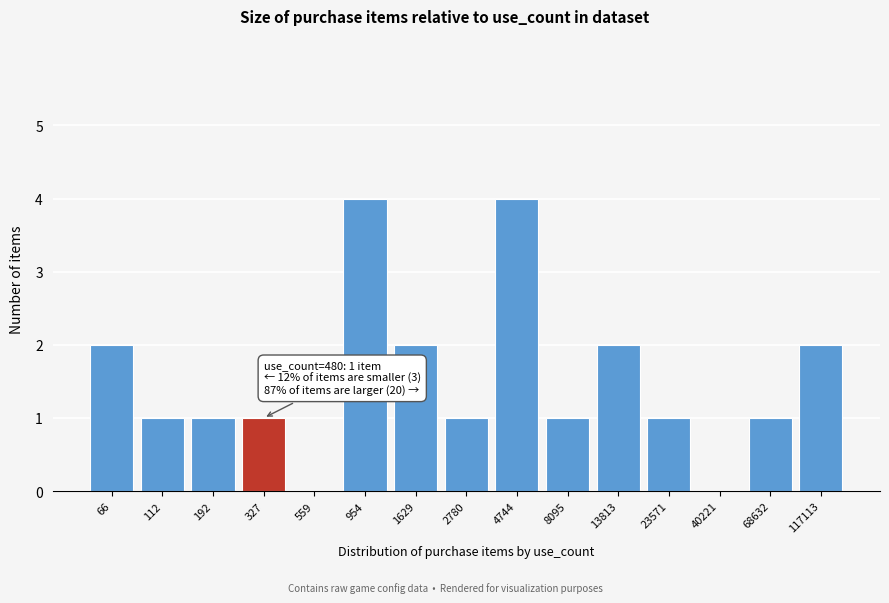

Reading left to right, transcribe all the data shown in this chart.

66=2	112=1	192=1	327=1	559=0	954=4	1629=2	2780=1	4744=4	8095=1	13813=2	23571=1	40221=0	68632=1	117113=2